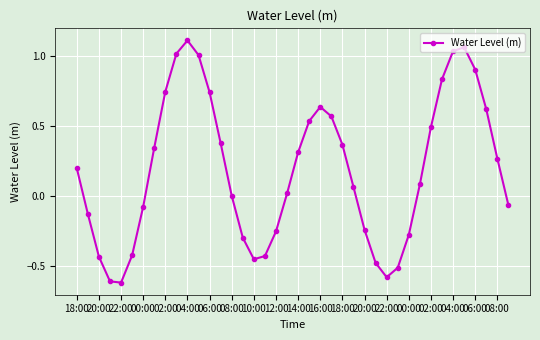

How many interior local valleys (lower than both neighbors) does the data have?

3